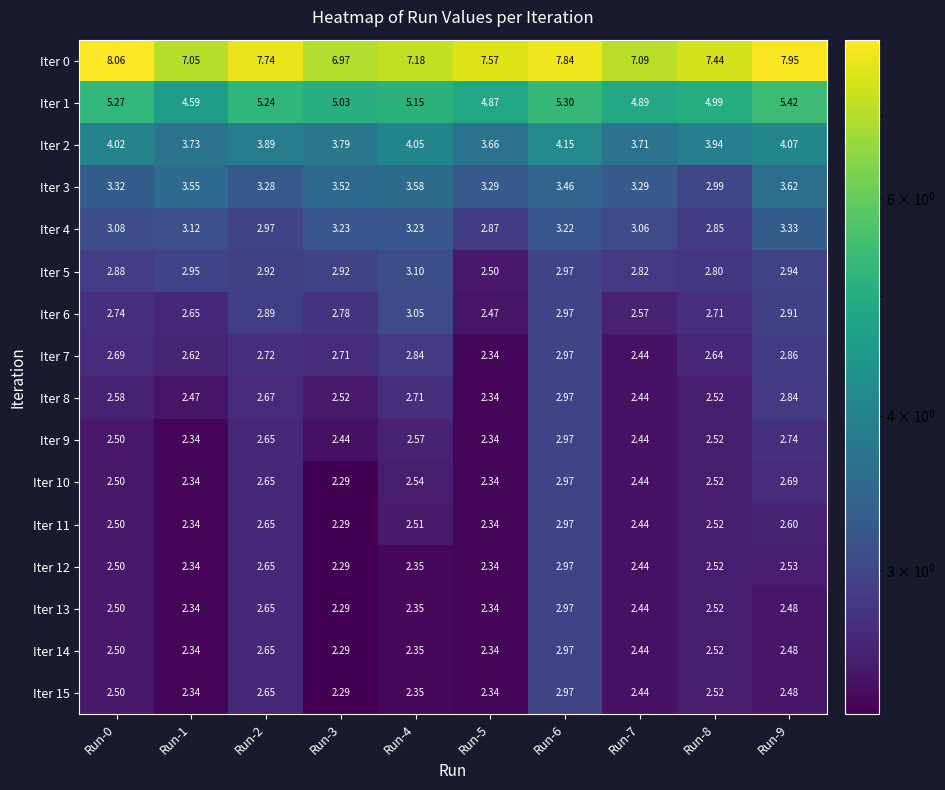

Which has a higher value, Run-1 or Run-5?

Run-5